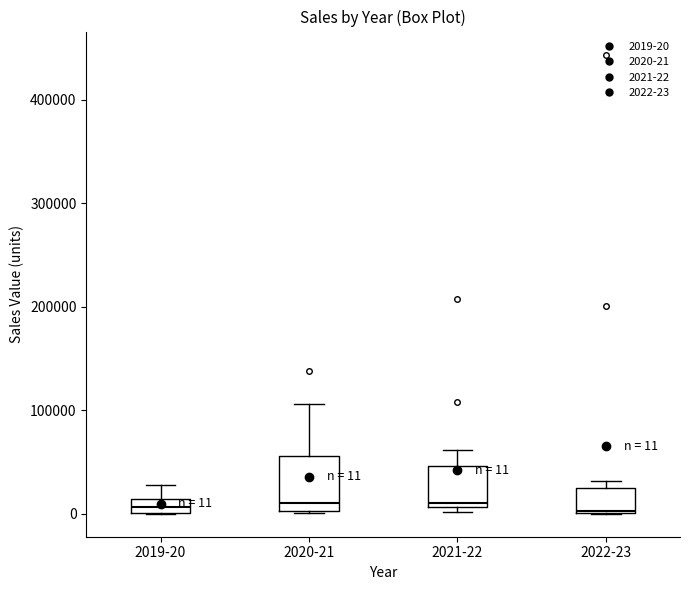

Which box is the tallest, from its lower edge to its upper edge?

2020-21